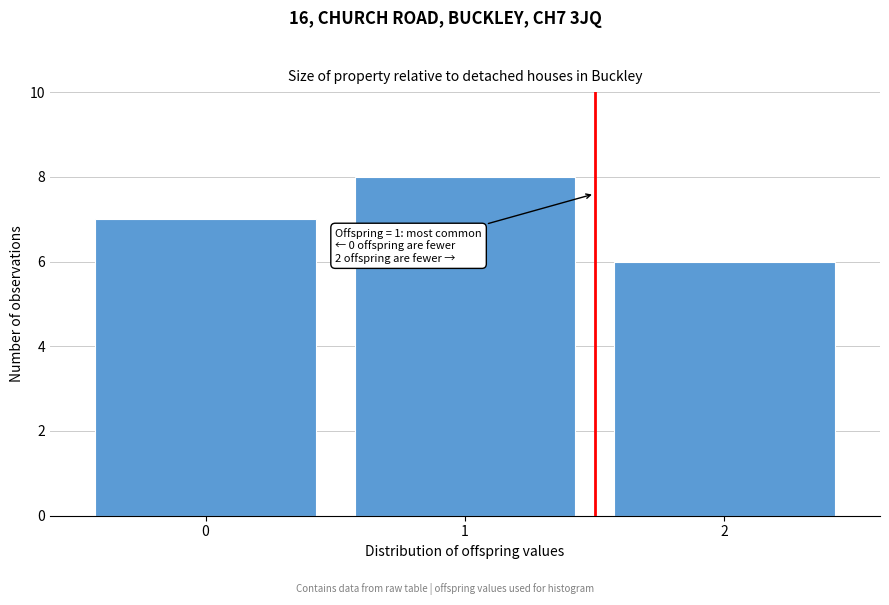

Which range on the x-axis has the tallest bar?

0.5 to 1.5